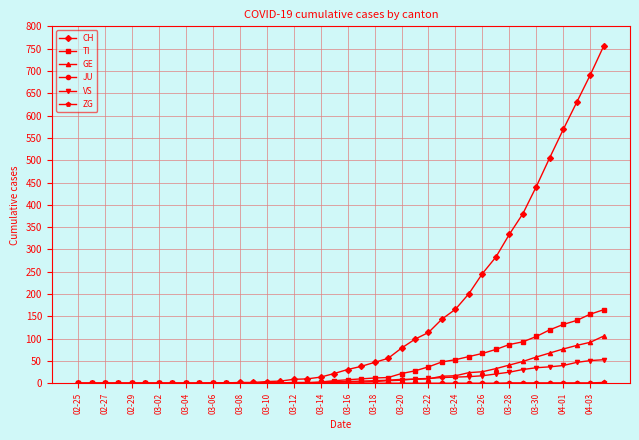

Which series has the largest total across all categories?

CH